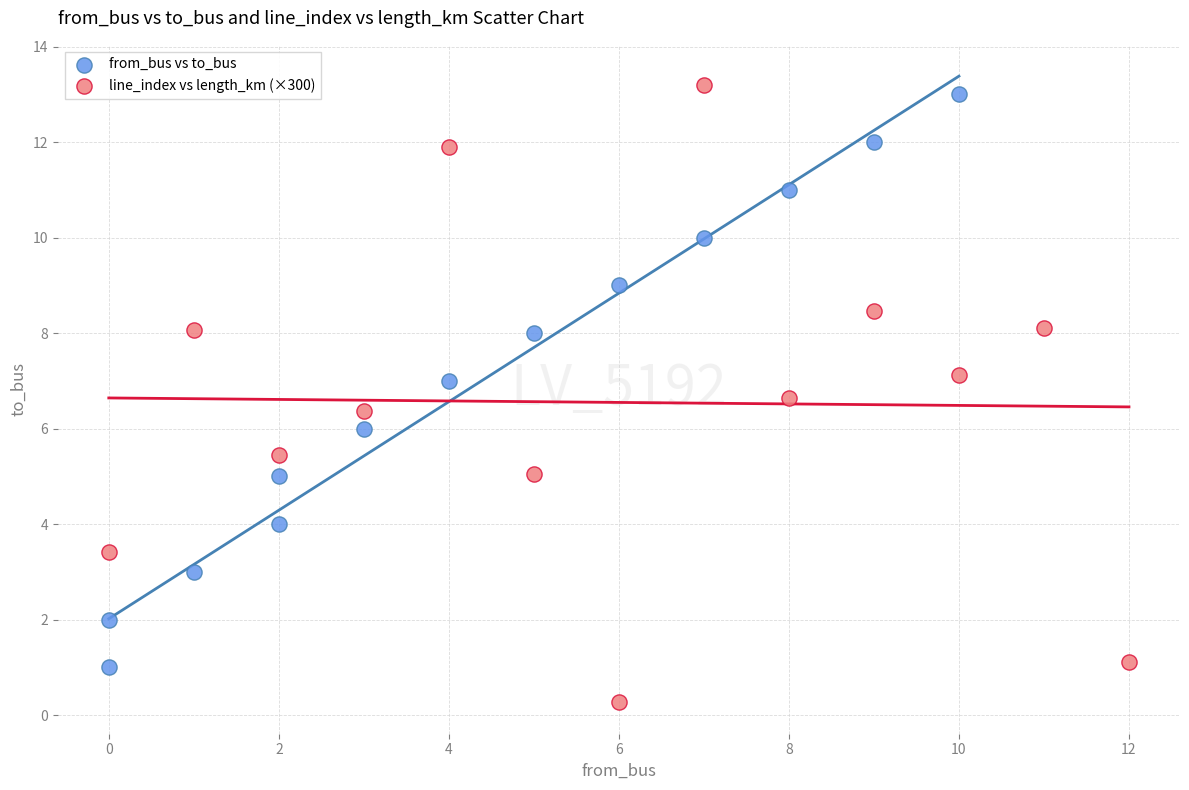

Which series contains the lowest Y value?

line_index vs length_km (×300)